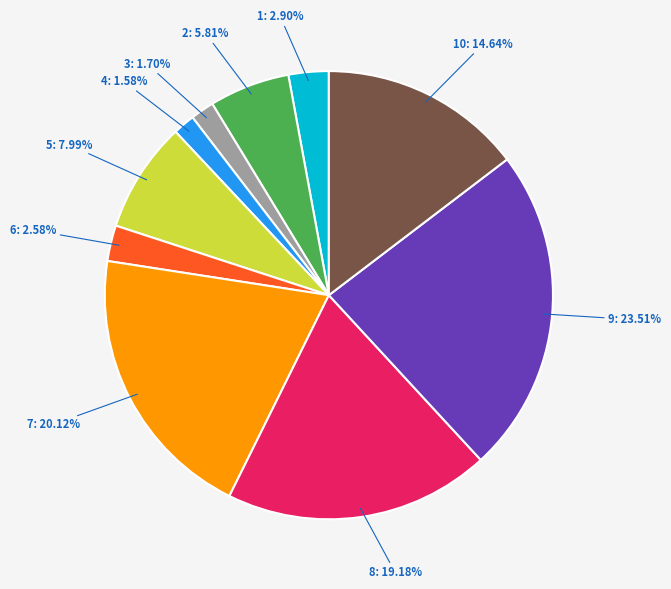

Which slice is the largest?

9: 23.51%